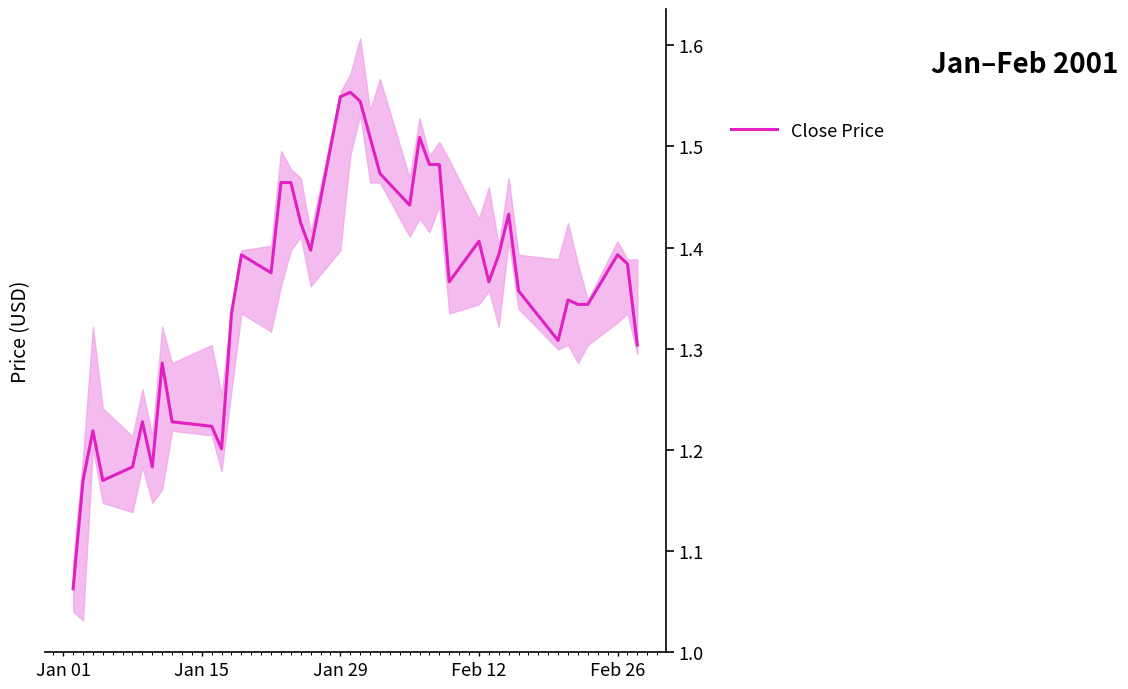

Count the number of data series in this chart.

1